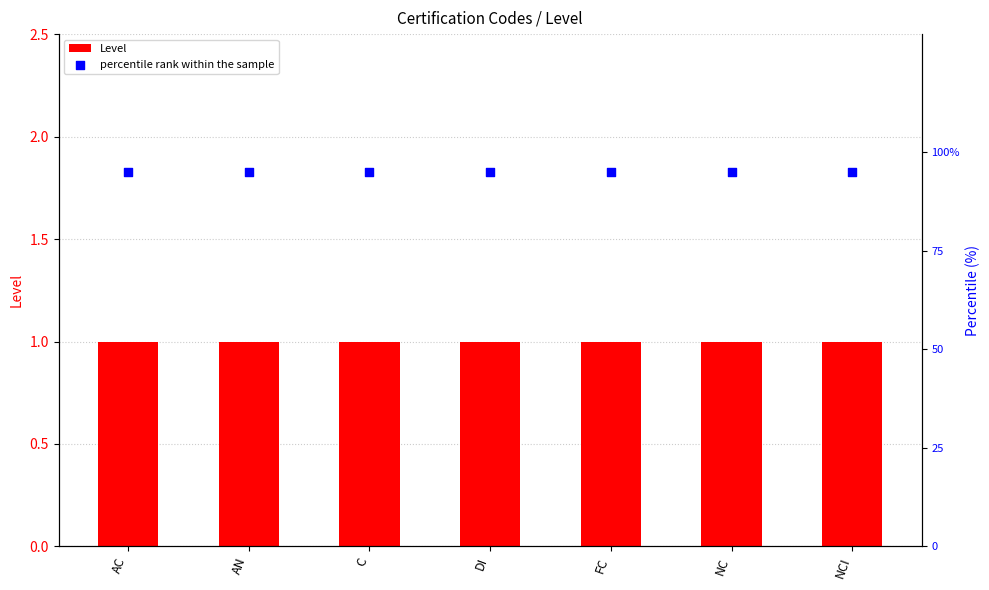

Which series contains the lowest Y value?

Level